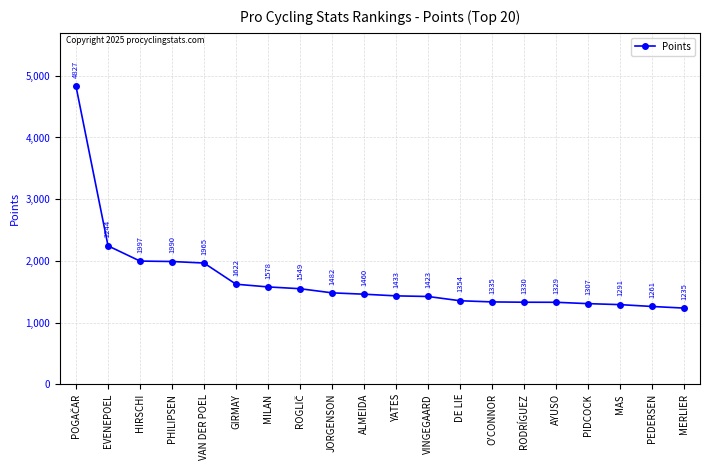

Does the chart display data point markers on the line(s)?

Yes